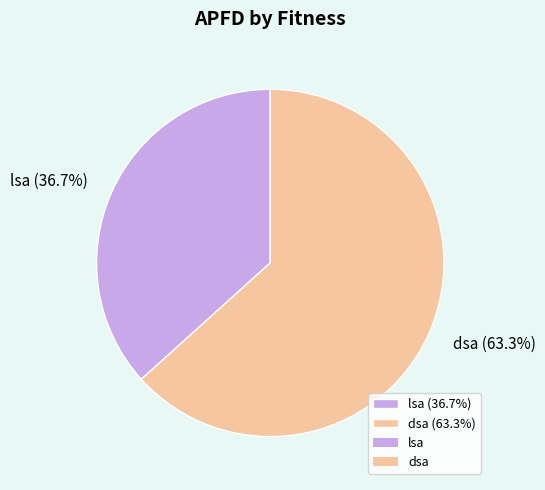

How many slices are in this pie chart?

2